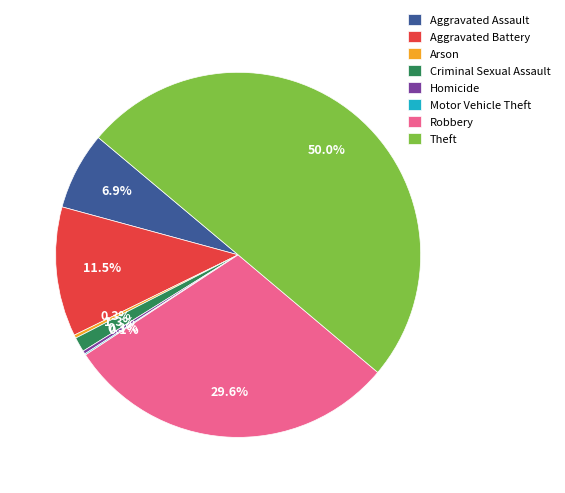

What percentage do Arson and Homicide together represent?

0.6%